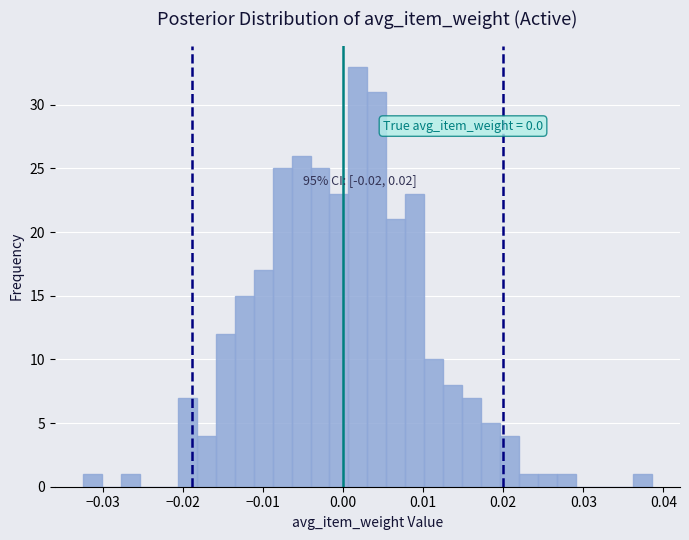

Read against the x-axis, roughly where is the centre of the tallest bar?

0.002